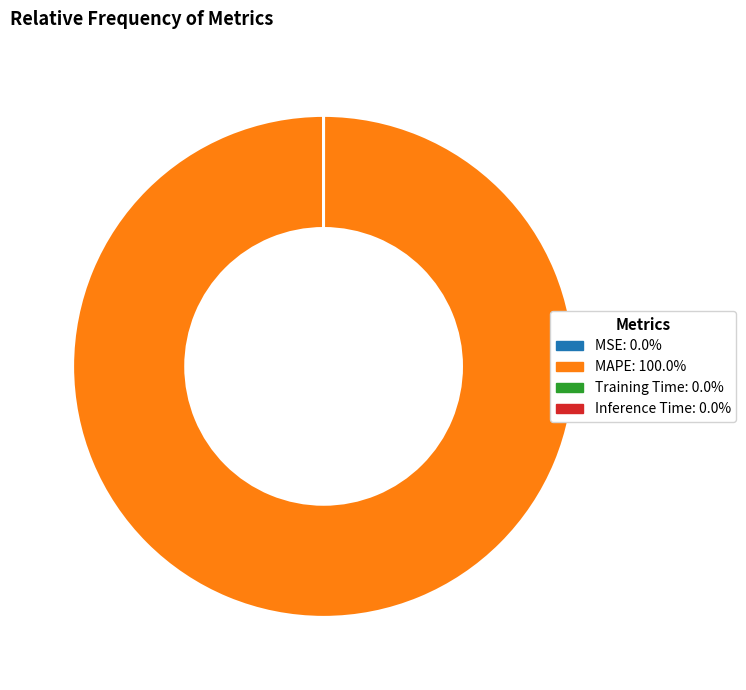

What is the largest slice in the pie chart?

MAPE